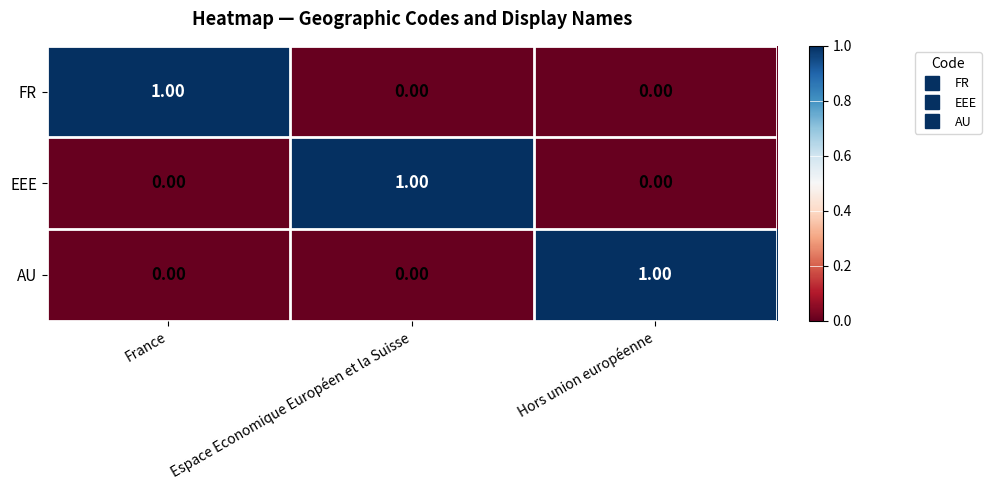

Is the value of EEE at Espace Economique Européen et la Suisse greater than the value of AU at France?

Yes